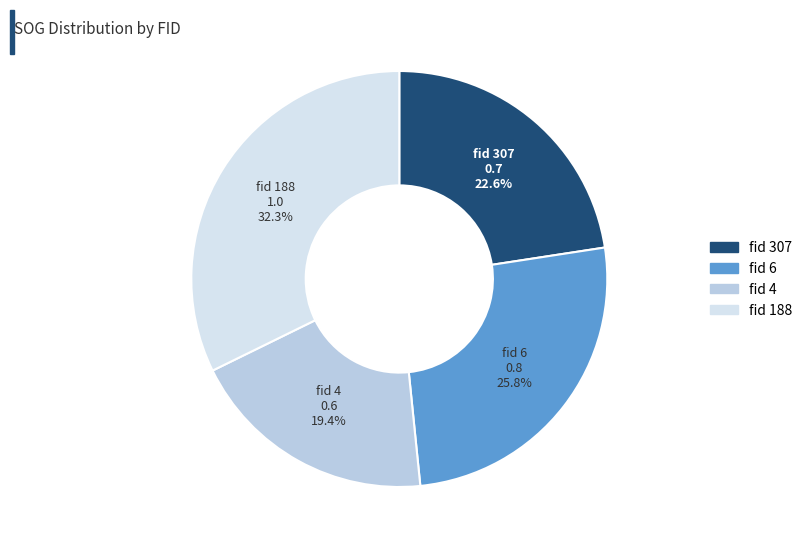

Is there a majority slice in this chart?

No